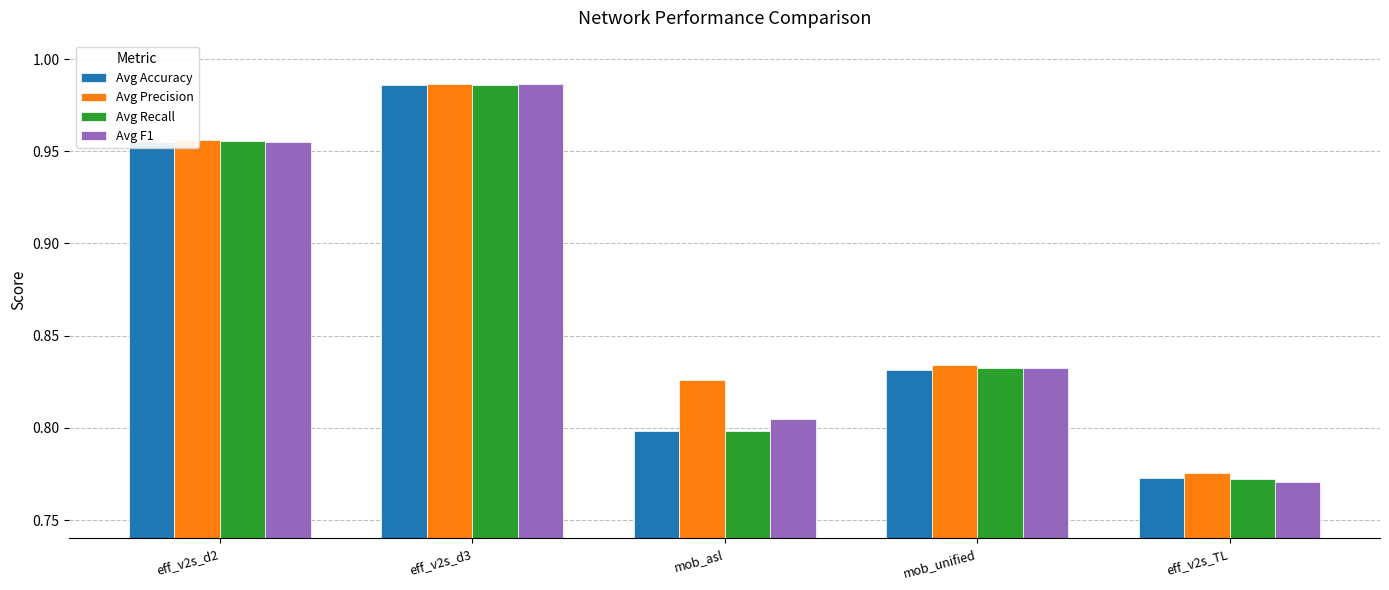

At which category is the sum across all series the highest?

eff_v2s_d3